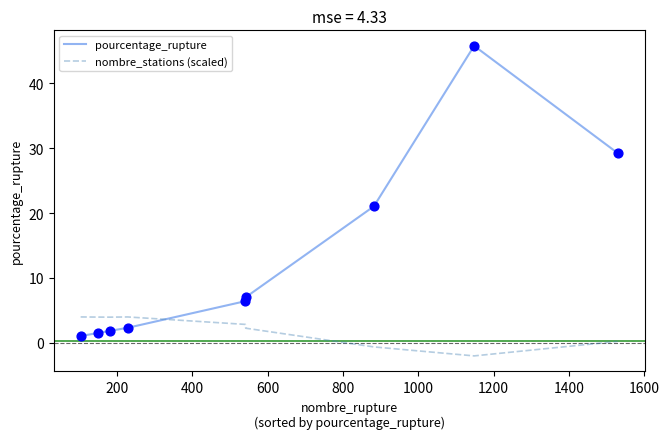

Which series has the largest total across all categories?

pourcentage_rupture